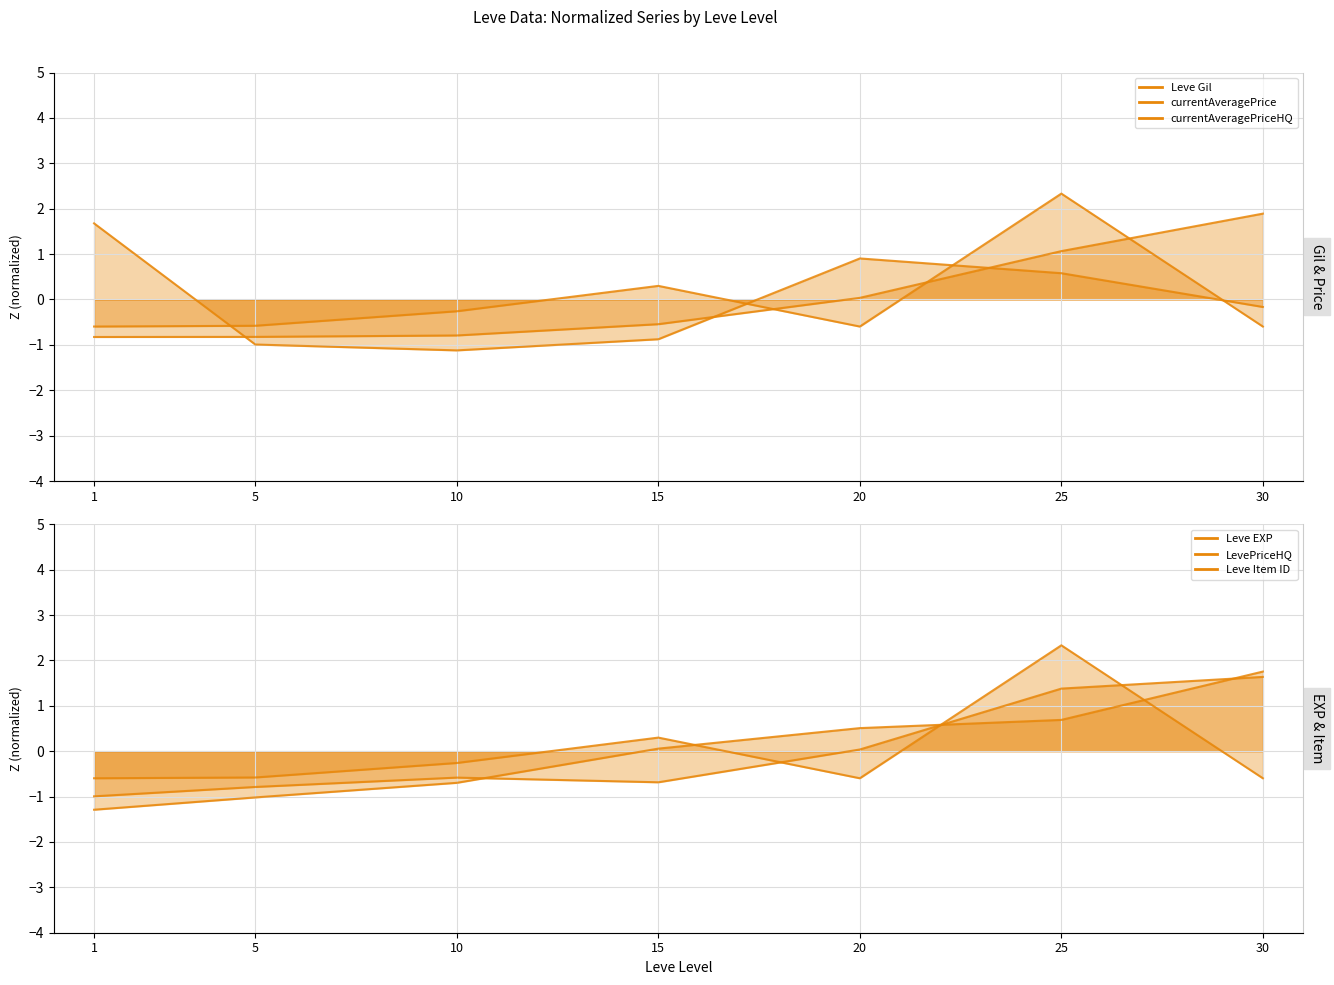

Which has a higher value, 1 or 10?

10